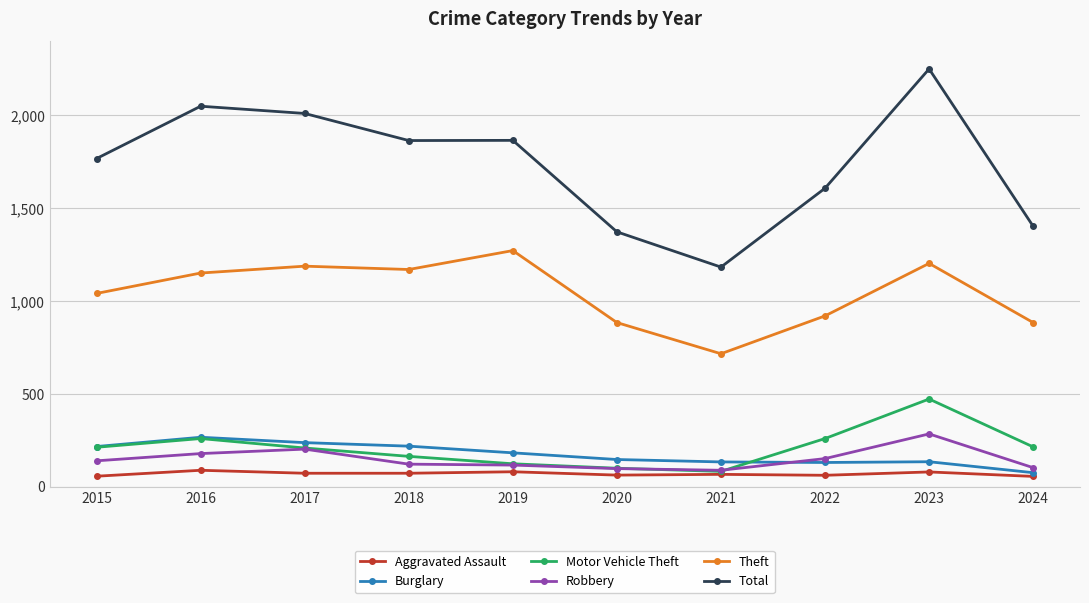

What is the difference between the maximum and second lowest values in the Robbery series?

187